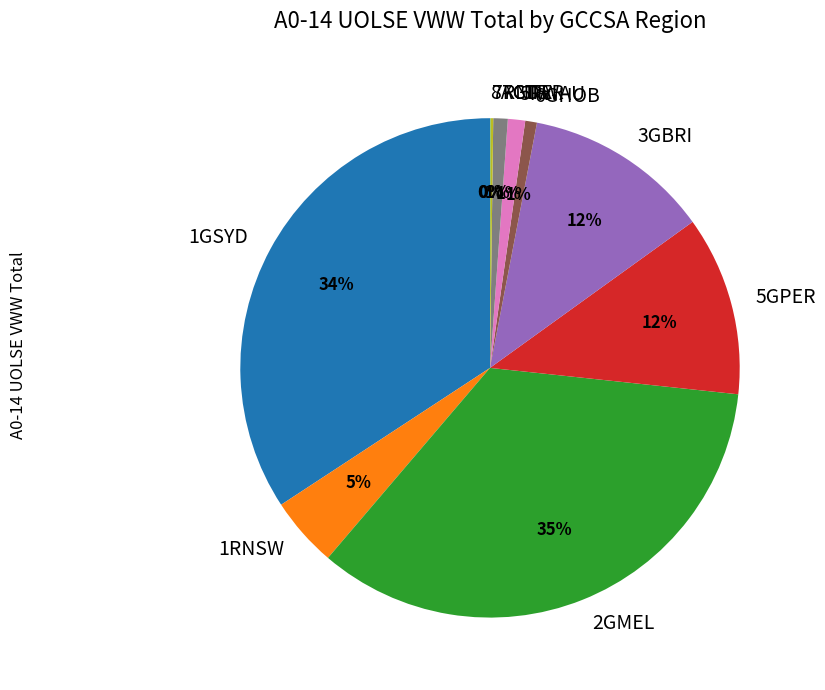

To the nearest percent, what is the difference between the largest and smallest slice percentages?

35%